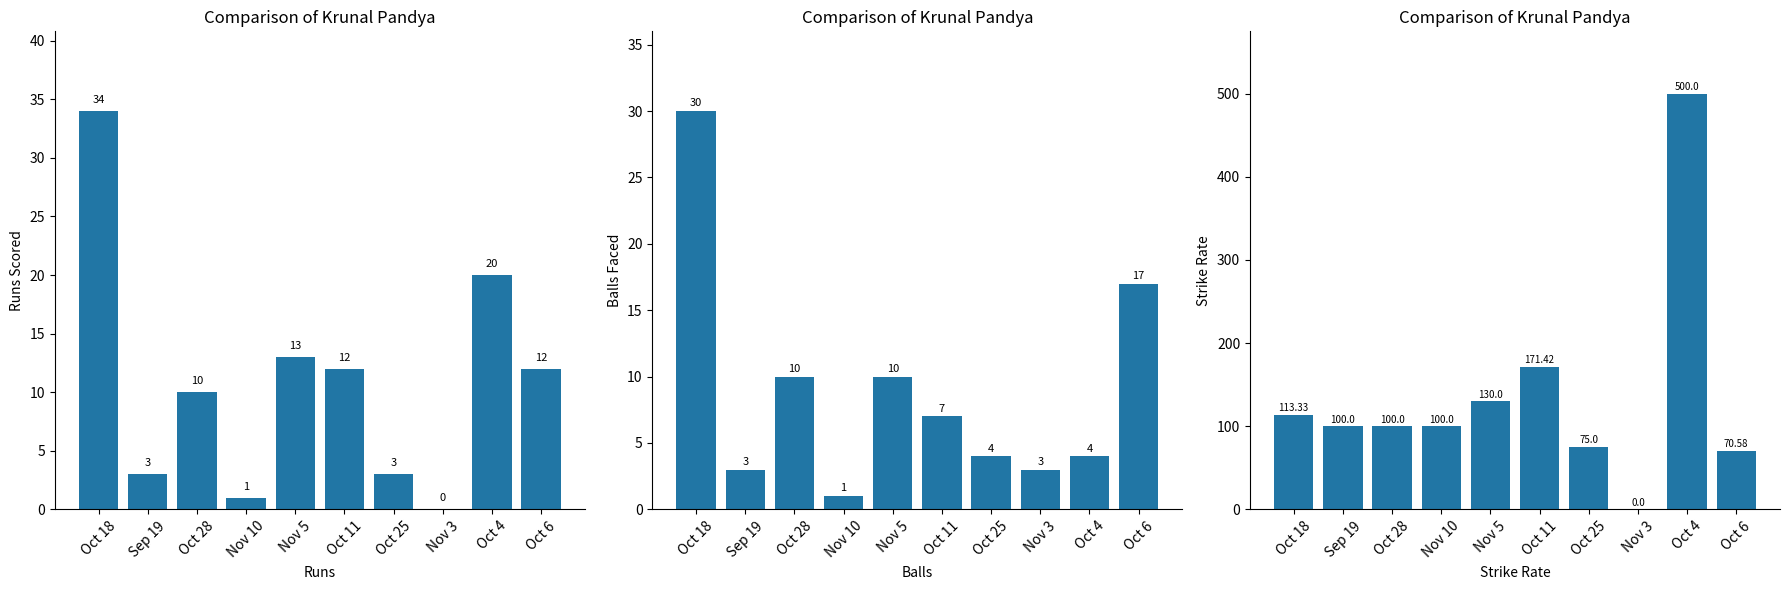

What position from the right is Nov 3?

3